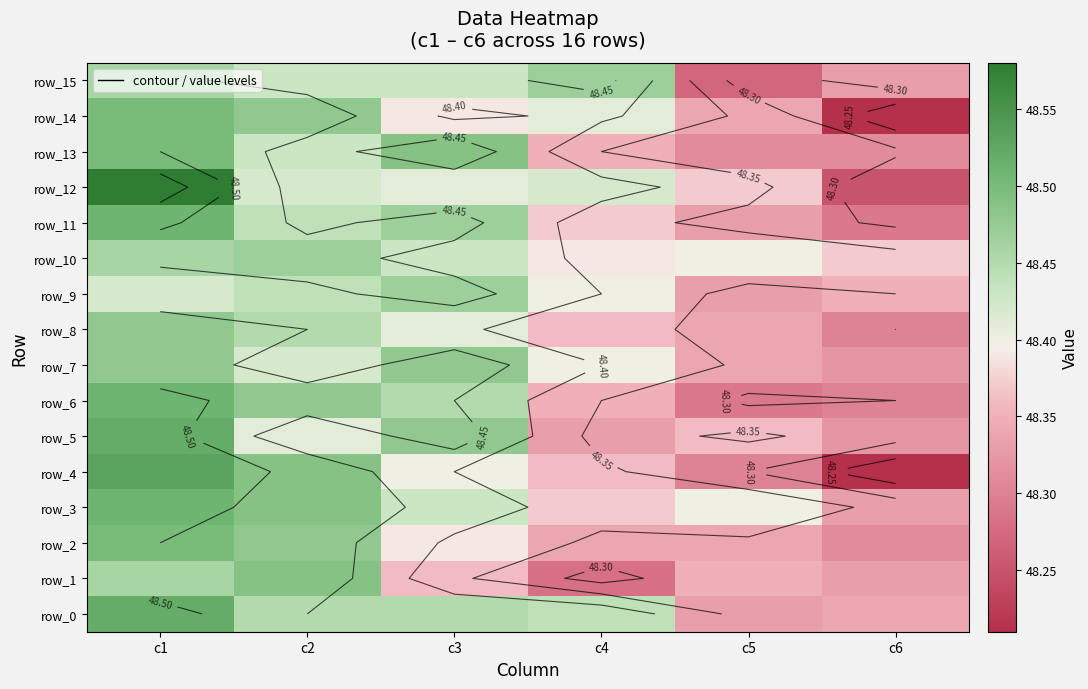

Reading left to right, what are all the values shown in this chart?

row_0: c1=48.5	c2=48.5	c3=48.5	c4=48.4	c5=48.3	c6=48.3
row_1: c1=48.5	c2=48.5	c3=48.4	c4=48.3	c5=48.4	c6=48.3
row_2: c1=48.5	c2=48.5	c3=48.4	c4=48.3	c5=48.3	c6=48.3
row_3: c1=48.5	c2=48.5	c3=48.4	c4=48.4	c5=48.4	c6=48.3
row_4: c1=48.5	c2=48.5	c3=48.4	c4=48.4	c5=48.3	c6=48.2
row_5: c1=48.5	c2=48.4	c3=48.5	c4=48.3	c5=48.4	c6=48.3
row_6: c1=48.5	c2=48.5	c3=48.5	c4=48.4	c5=48.3	c6=48.3
row_7: c1=48.5	c2=48.4	c3=48.5	c4=48.4	c5=48.3	c6=48.3
row_8: c1=48.5	c2=48.5	c3=48.4	c4=48.4	c5=48.3	c6=48.3
row_9: c1=48.4	c2=48.4	c3=48.5	c4=48.4	c5=48.3	c6=48.4
row_10: c1=48.5	c2=48.5	c3=48.4	c4=48.4	c5=48.4	c6=48.4
row_11: c1=48.5	c2=48.4	c3=48.5	c4=48.4	c5=48.3	c6=48.3
row_12: c1=48.6	c2=48.4	c3=48.4	c4=48.4	c5=48.4	c6=48.2
row_13: c1=48.5	c2=48.4	c3=48.5	c4=48.4	c5=48.3	c6=48.3
row_14: c1=48.5	c2=48.5	c3=48.4	c4=48.4	c5=48.3	c6=48.2
row_15: c1=48.5	c2=48.4	c3=48.4	c4=48.5	c5=48.3	c6=48.3